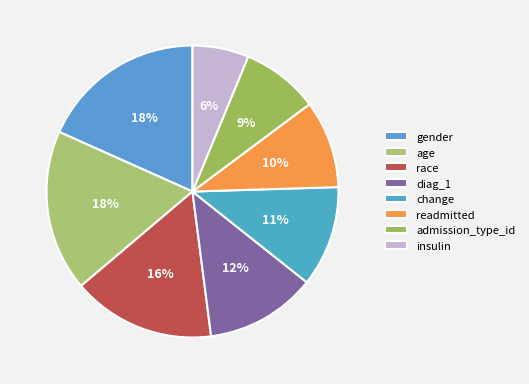

To the nearest percent, what is the difference between the largest and smallest slice percentages?

12%